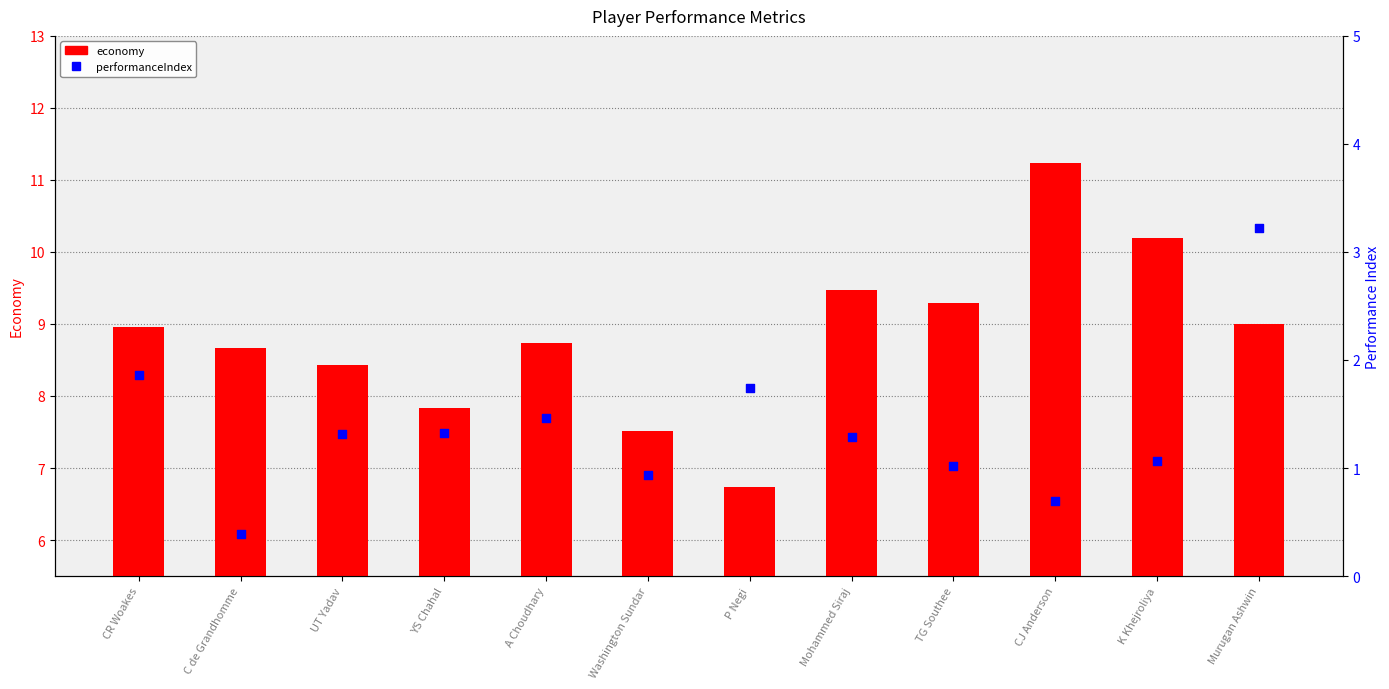

At how many categories does at least one series exceed 0?

12